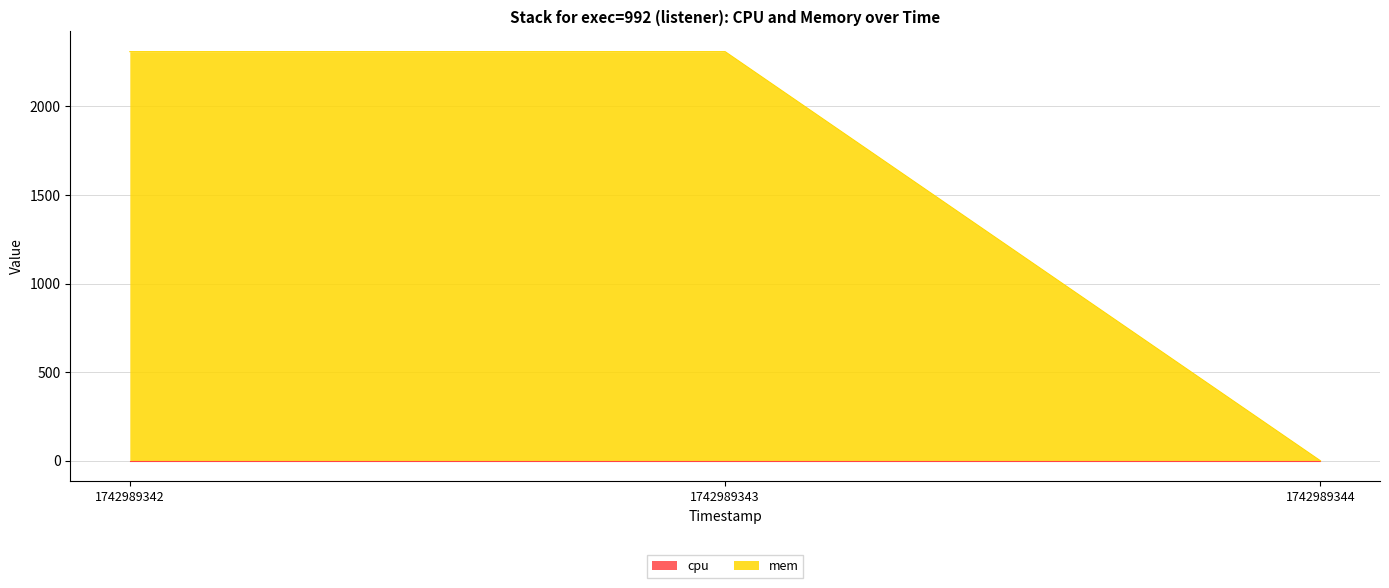

Reading left to right, what are all the values shown in this chart?

2308	2308	0